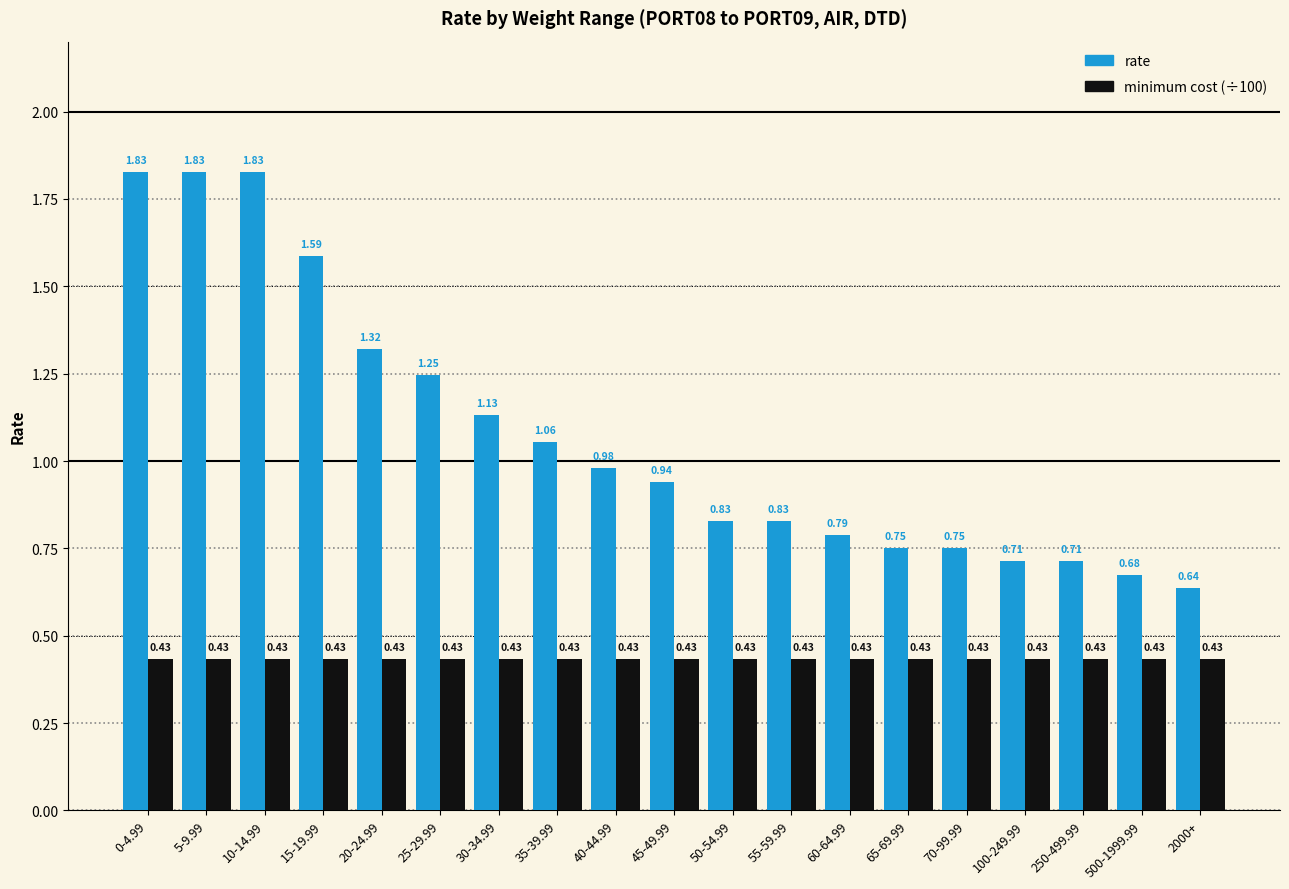

Does the chart contain any negative values?

No